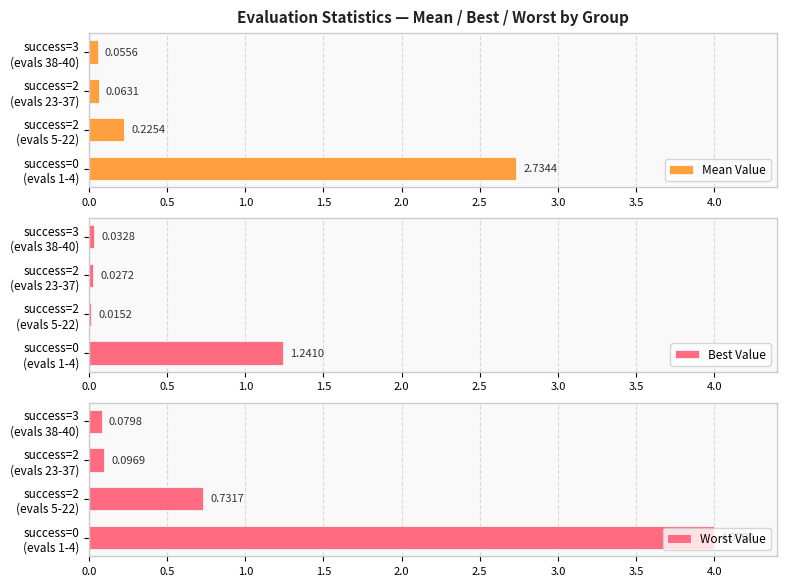

What is the maximum value shown in the chart?

4.0